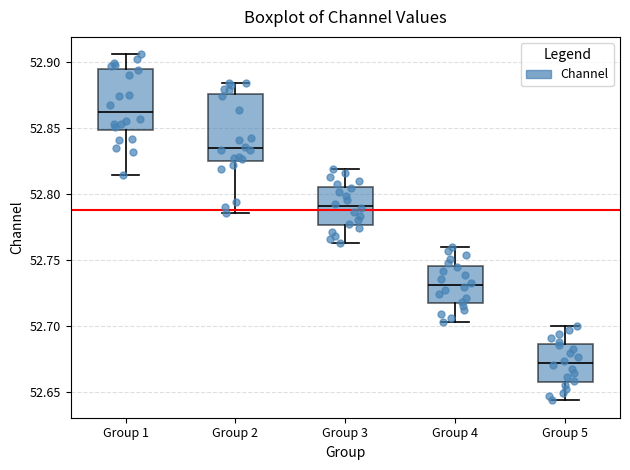

Reading left to right, transcribe this box plot: for each box, give where its median line is, the range the box spans, and where its two whiskers end, as read against the y-axis. The values are not printed on the chart, so give them approximately, as read against the axis.

Group 1: median 52.860, box 52.850 to 52.895, whiskers 52.815 to 52.905
Group 2: median 52.835, box 52.825 to 52.875, whiskers 52.785 to 52.885
Group 3: median 52.790, box 52.775 to 52.805, whiskers 52.765 to 52.820
Group 4: median 52.730, box 52.715 to 52.745, whiskers 52.705 to 52.760
Group 5: median 52.670, box 52.660 to 52.685, whiskers 52.645 to 52.700